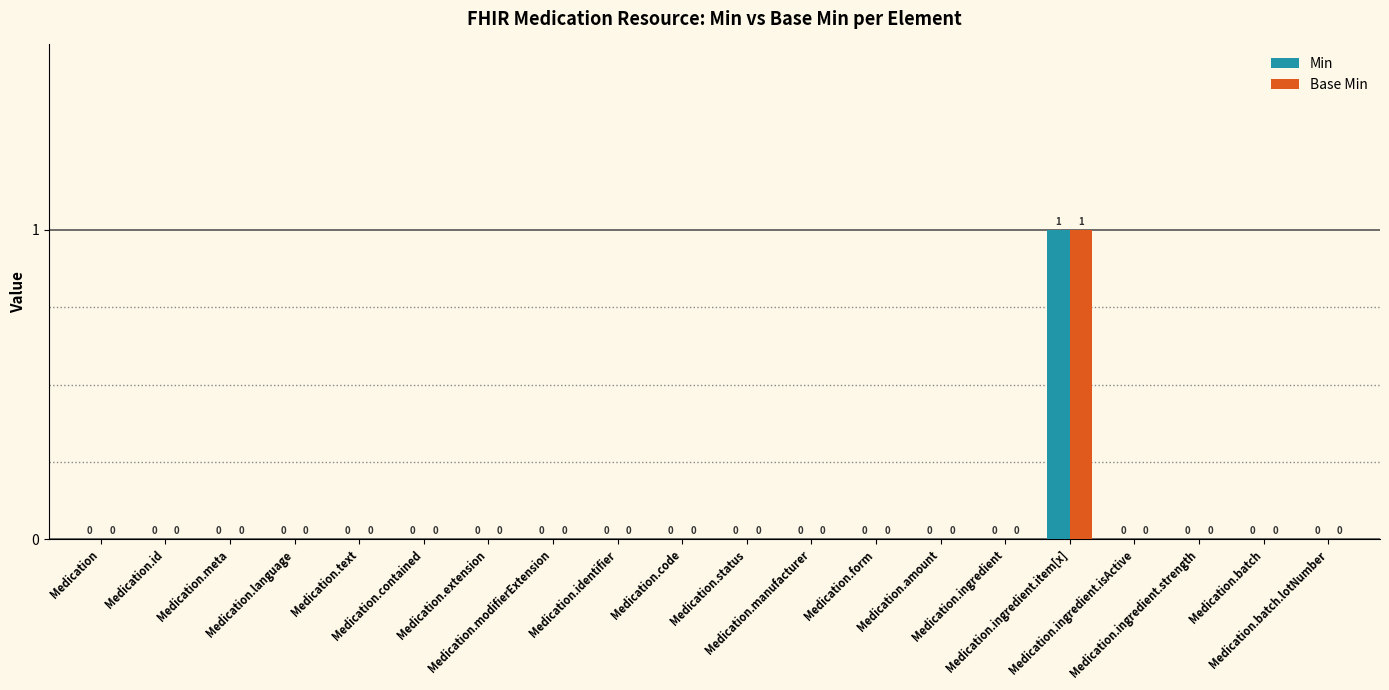

Reading left to right, what are all the values shown in this chart?

Min: Medication=0	Medication.id=0	Medication.meta=0	Medication.language=0	Medication.text=0	Medication.contained=0	Medication.extension=0	Medication.modifierExtension=0	Medication.identifier=0	Medication.code=0	Medication.status=0	Medication.manufacturer=0	Medication.form=0	Medication.amount=0	Medication.ingredient=0	Medication.ingredient.item[x]=1	Medication.ingredient.isActive=0	Medication.ingredient.strength=0	Medication.batch=0	Medication.batch.lotNumber=0
Base Min: Medication=0	Medication.id=0	Medication.meta=0	Medication.language=0	Medication.text=0	Medication.contained=0	Medication.extension=0	Medication.modifierExtension=0	Medication.identifier=0	Medication.code=0	Medication.status=0	Medication.manufacturer=0	Medication.form=0	Medication.amount=0	Medication.ingredient=0	Medication.ingredient.item[x]=1	Medication.ingredient.isActive=0	Medication.ingredient.strength=0	Medication.batch=0	Medication.batch.lotNumber=0